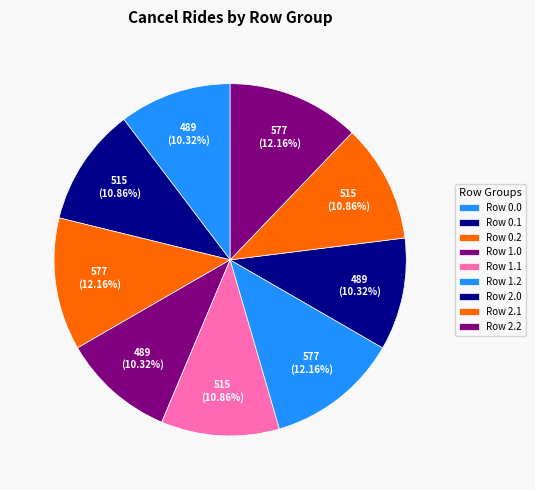

Count the number of slices in the pie.

9